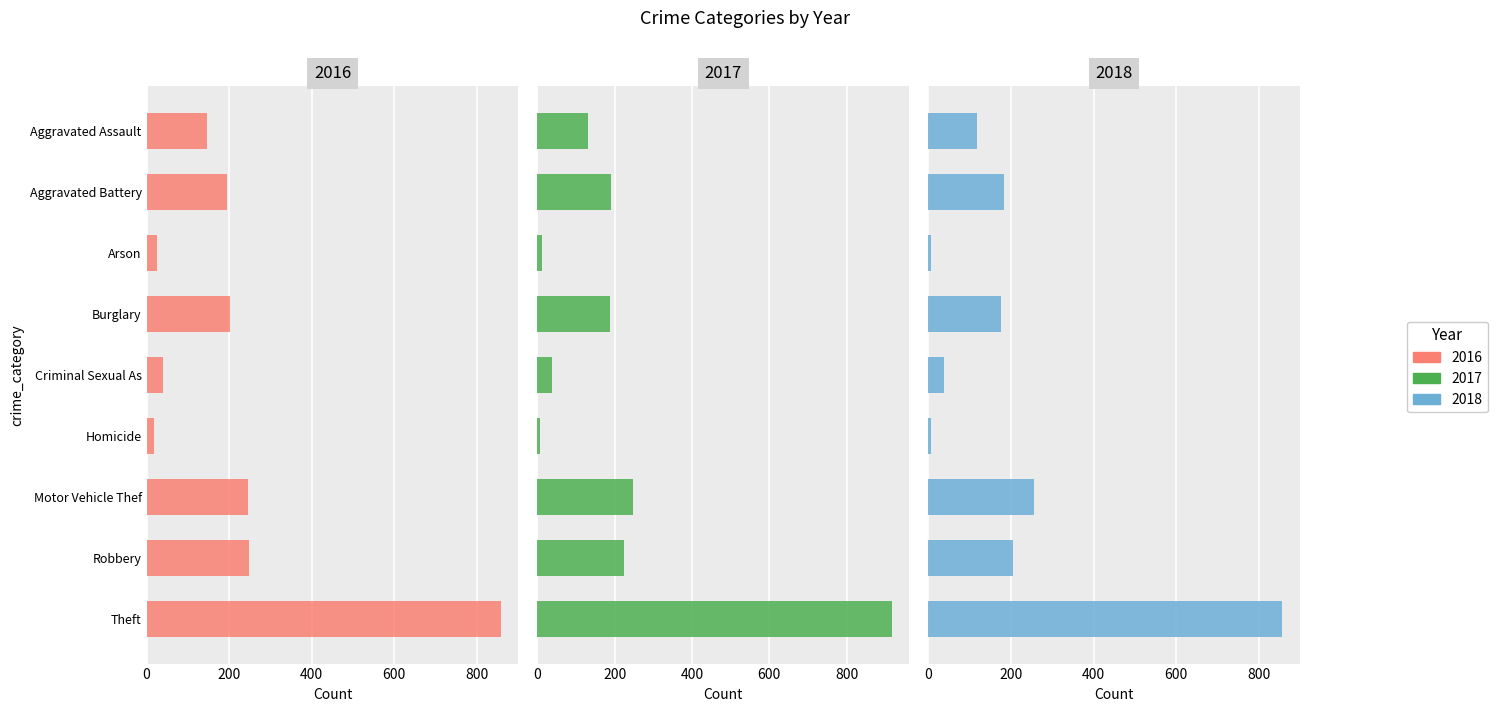

Which series has the widest spread of values?

2017